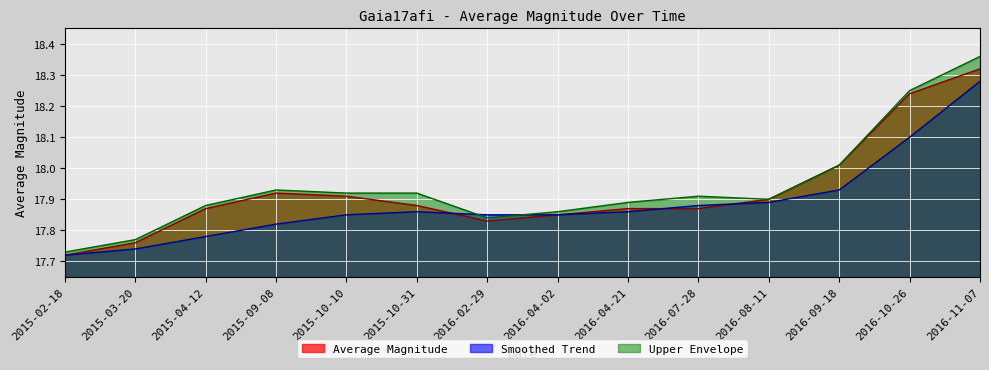

At which category is the sum across all series the highest?

2016-11-07